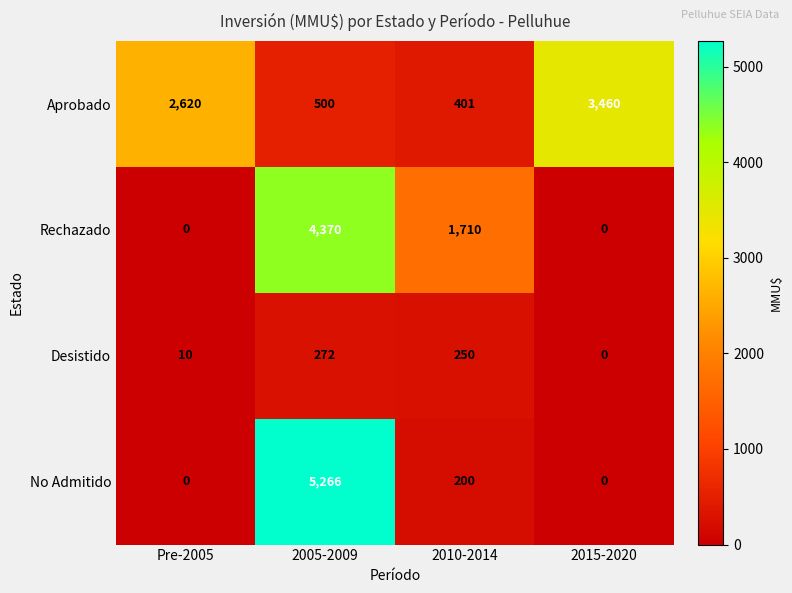

Rank the series by their maximum value, from lowest to highest.

Desistido, Aprobado, Rechazado, No Admitido